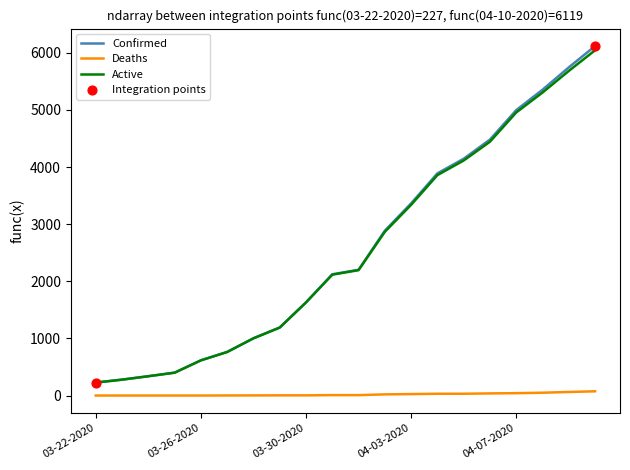

Which series has the widest spread of values?

Confirmed